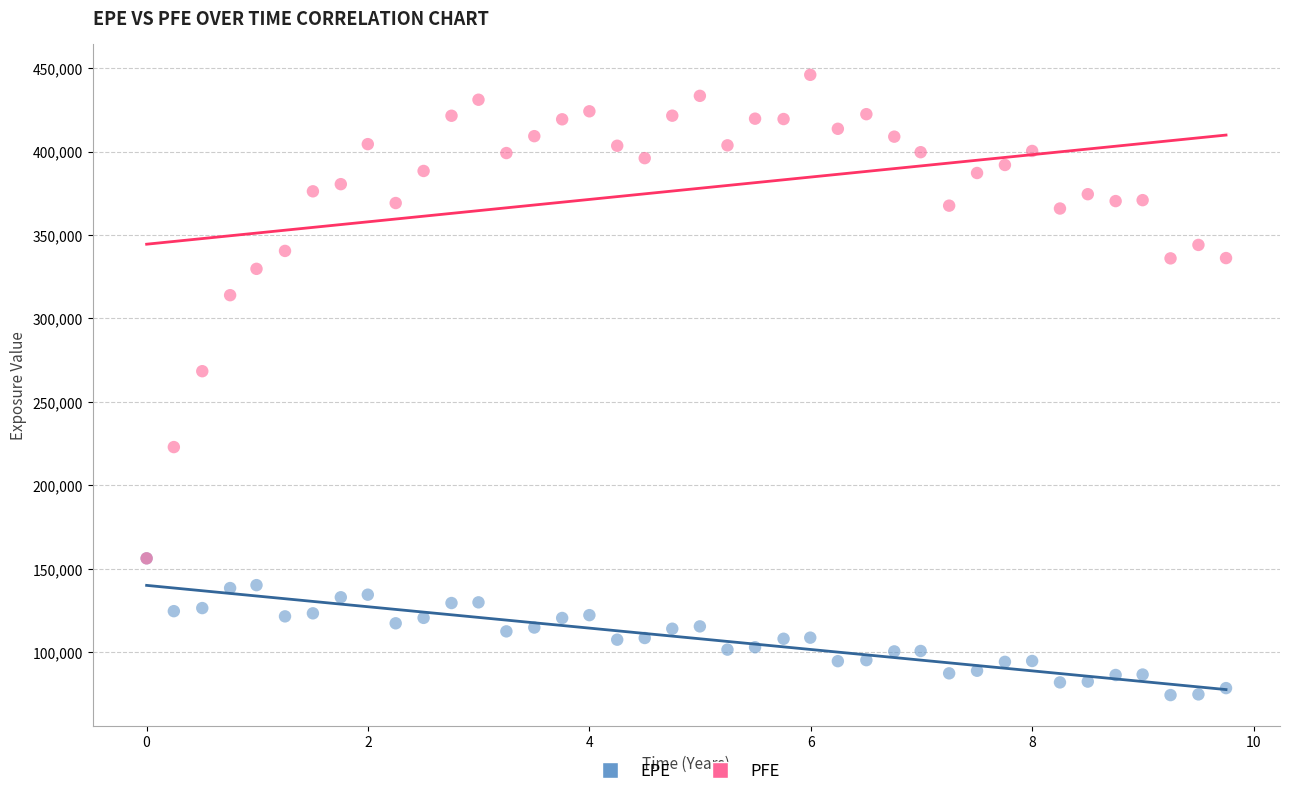

Which series has the widest spread of Y values?

PFE